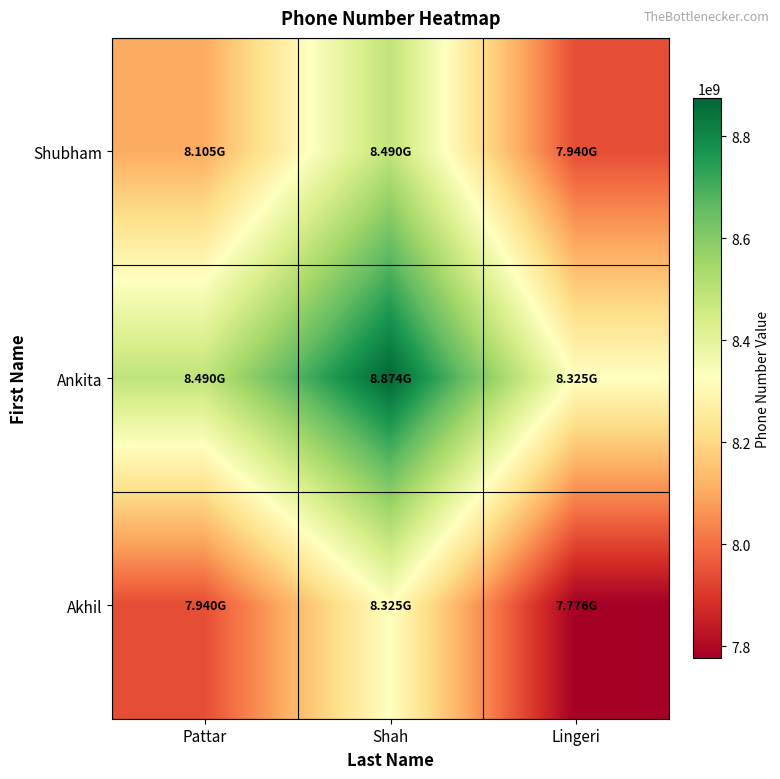

Rank the series by their average value, from highest to lowest.

Ankita, Shubham, Akhil